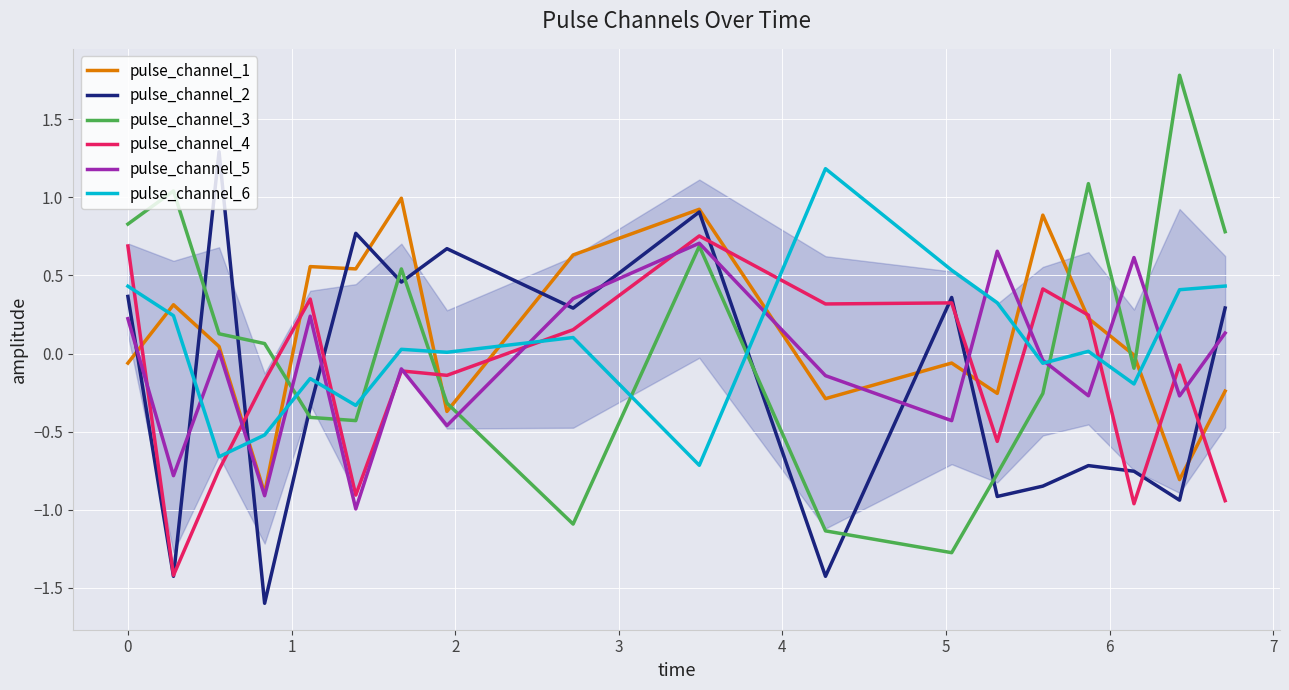

Which series has the largest range (max minus min)?

pulse_channel_3